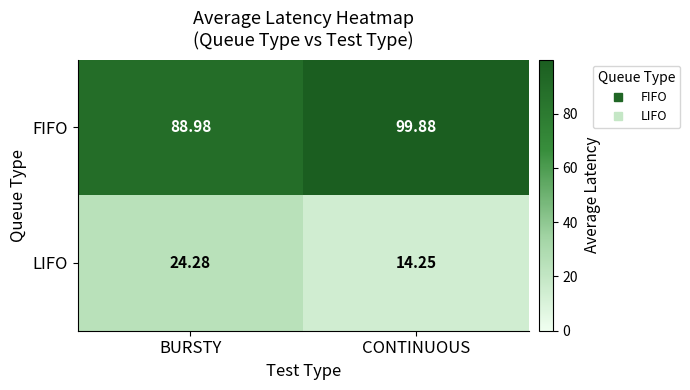

At which category does the chart reach its peak across all series?

CONTINUOUS